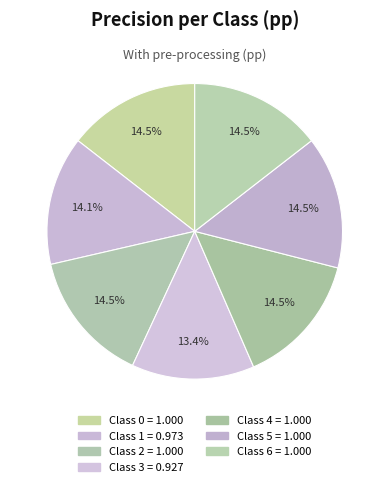

True or false: Class 2 accounts for 1% of the total.

False